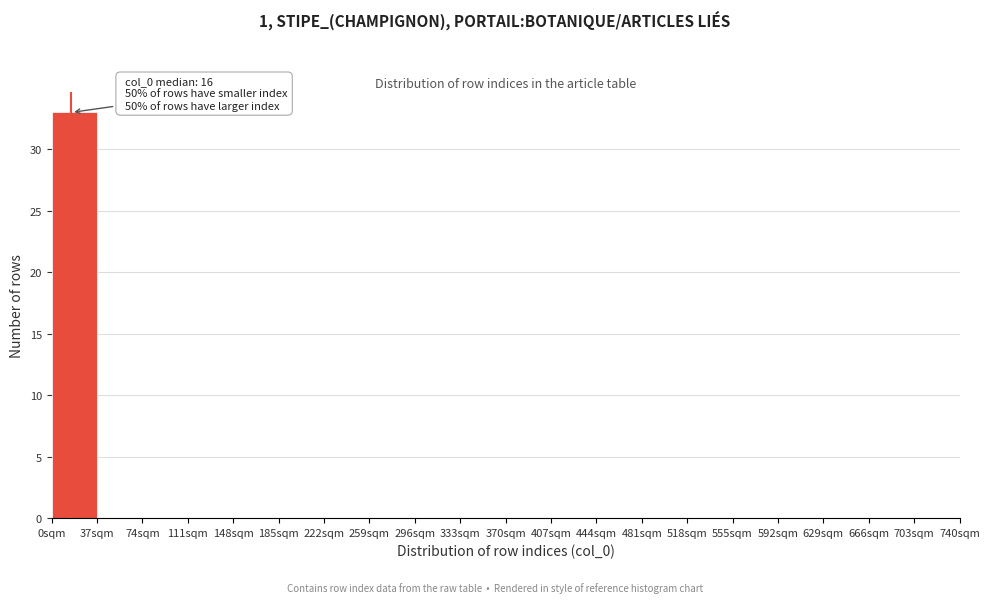

Which range on the x-axis has the tallest bar?

0 to 37